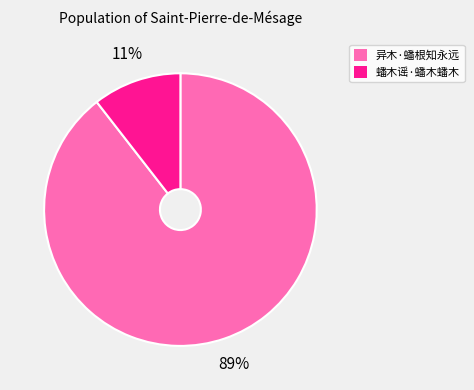

Count the number of slices in the pie.

2